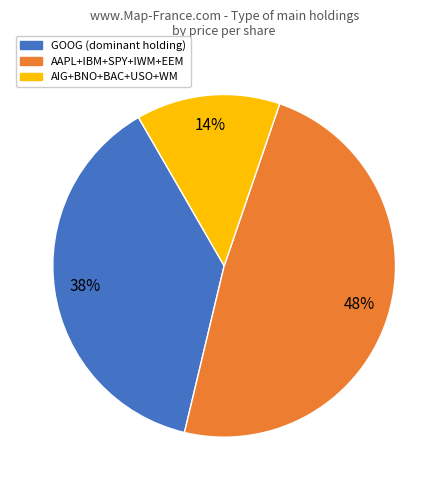

To the nearest percent, what is the average slice percentage?

33%